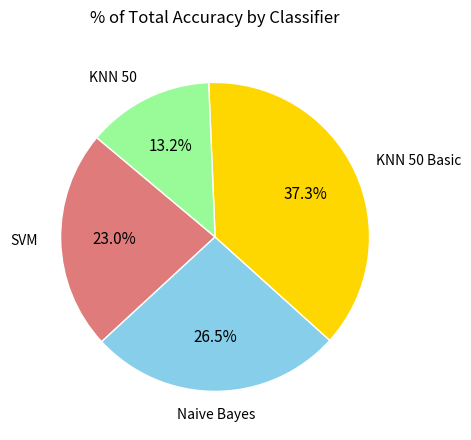

Is there any slice that represents more than half of the pie?

No